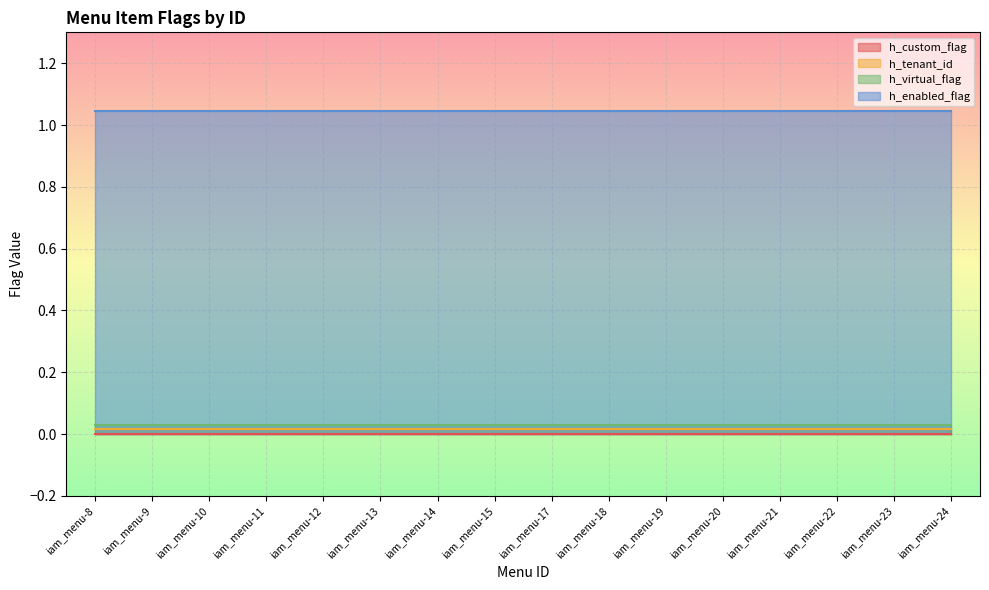

Is the value of h_virtual_flag at iam_menu-15 greater than the value of h_enabled_flag at iam_menu-20?

No